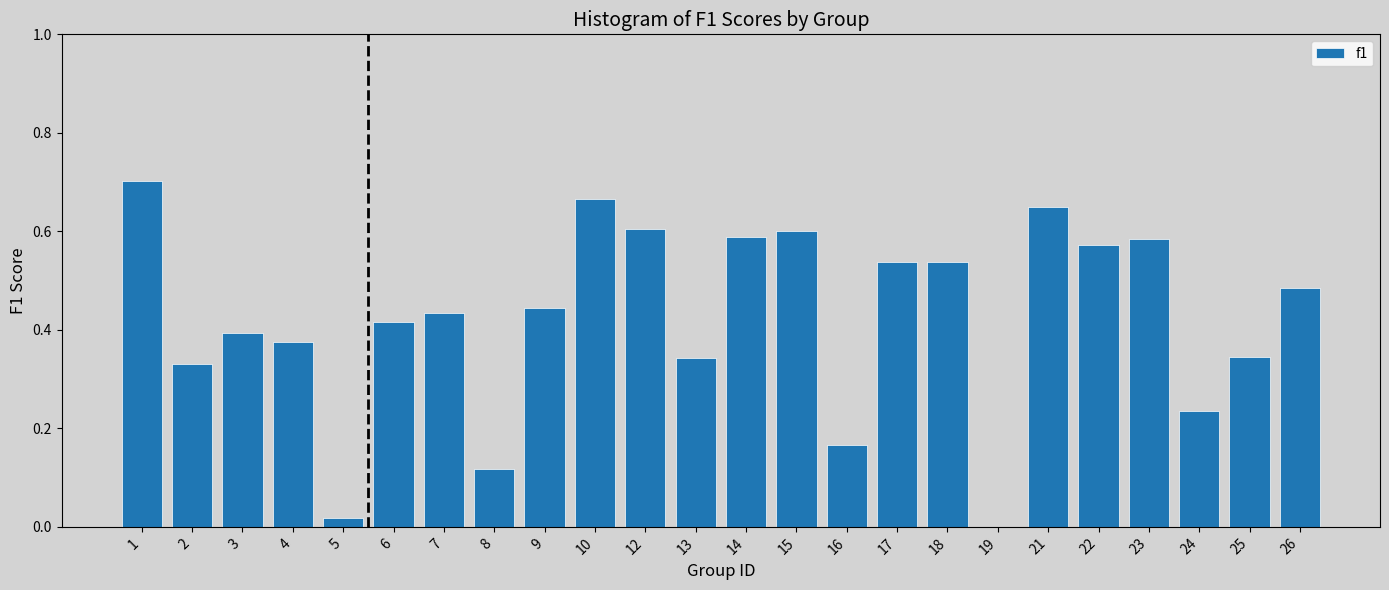

Which has a higher value, 22 or 8?

22